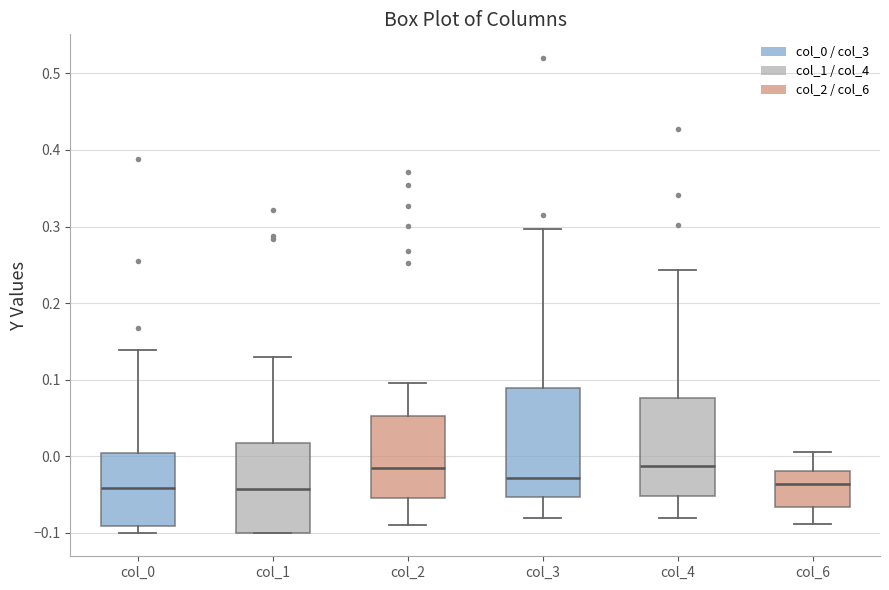

Where is the upper edge of the box for col_0 on the y-axis? The values are not printed on the chart, so give them approximately, as read against the axis.

0.00